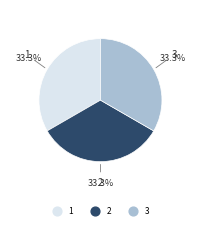

To the nearest percent, what percentage of the pie is 2?

33%